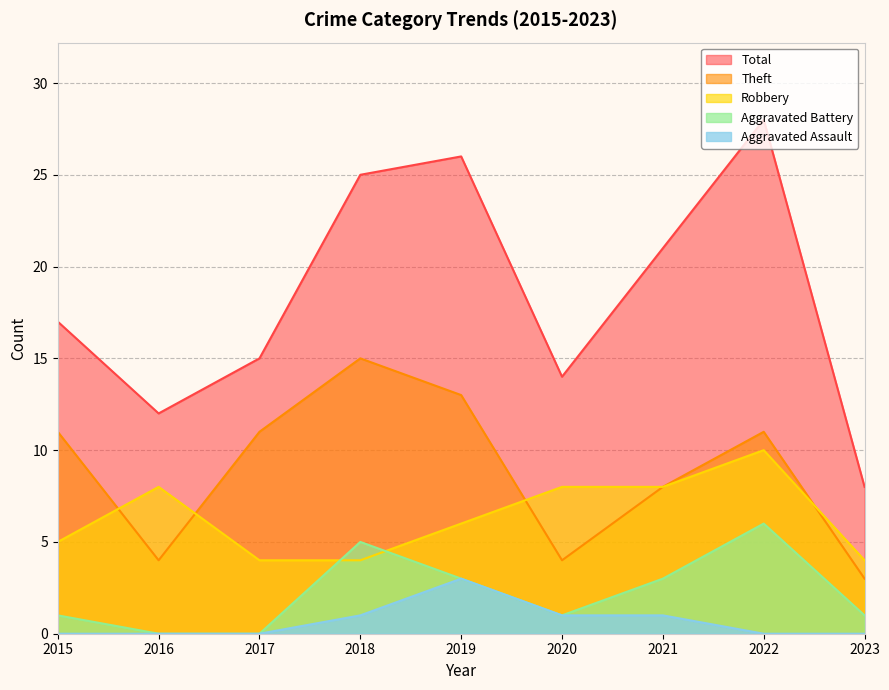

Which series has the largest total across all categories?

Total